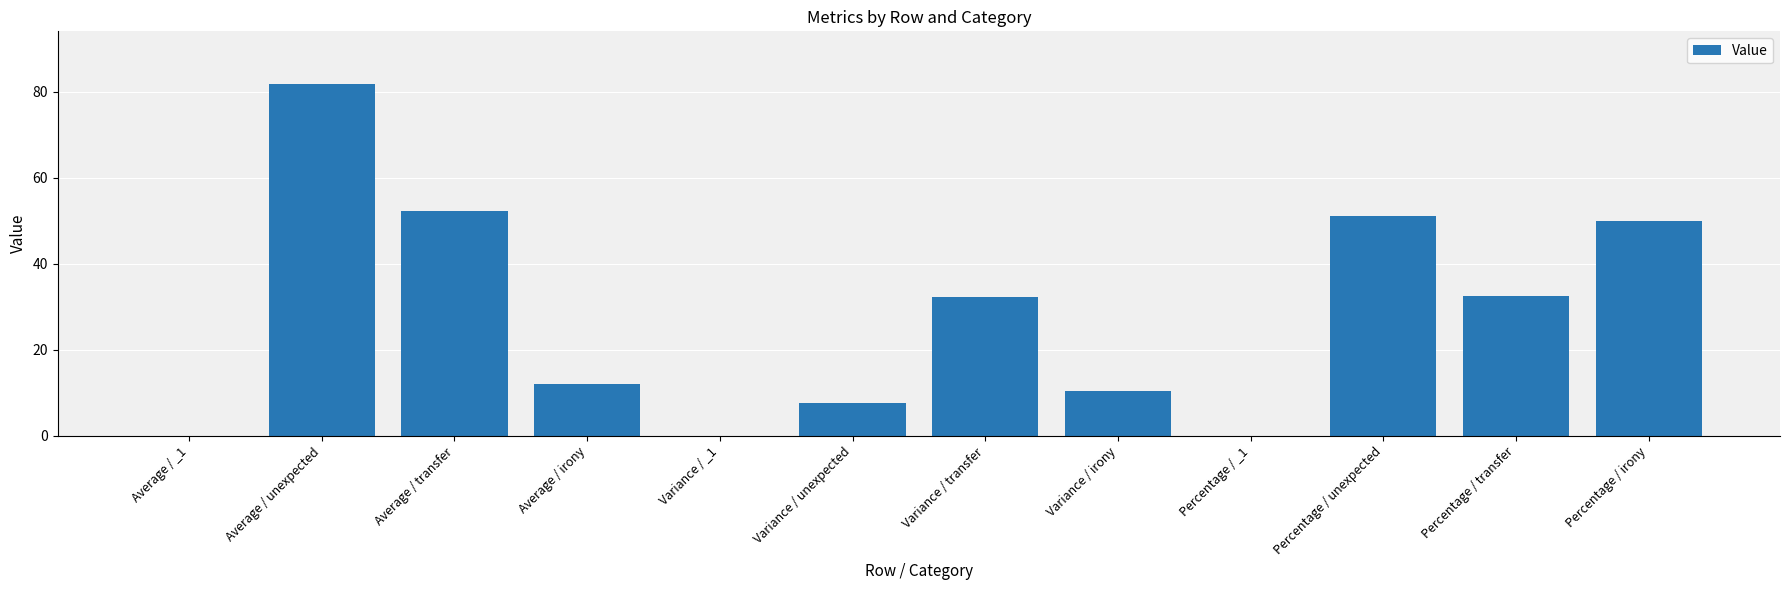

What is the sum of the values at Average / _1 and Percentage / irony?

50.0